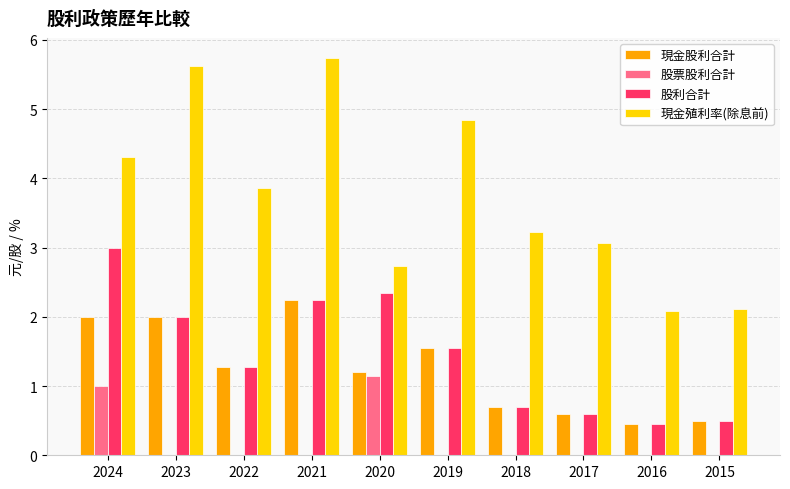

Which series has the largest total across all categories?

現金殖利率(除息前)